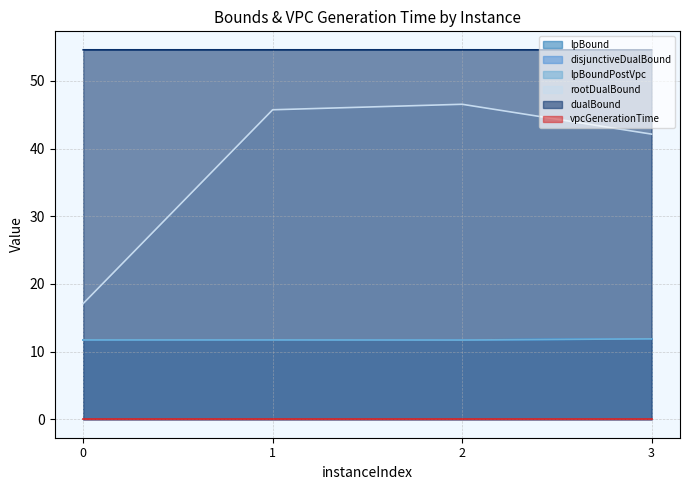

What is the value of the rootDualBound point at the 4th from the left?

42.1